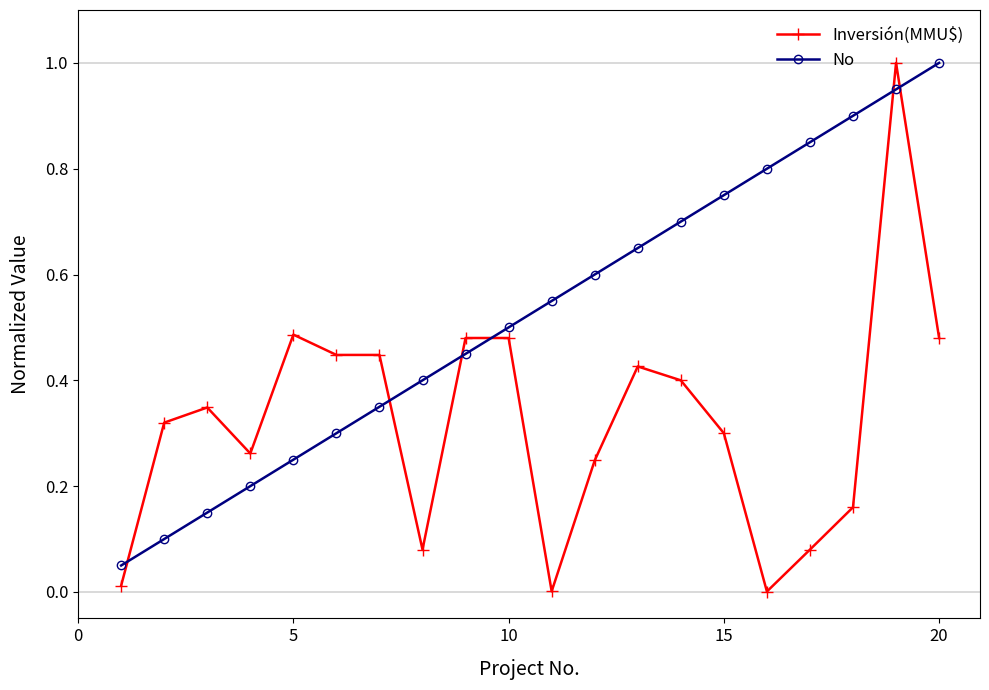

True or false: No has more than 1 points higher than both neighbors.

False